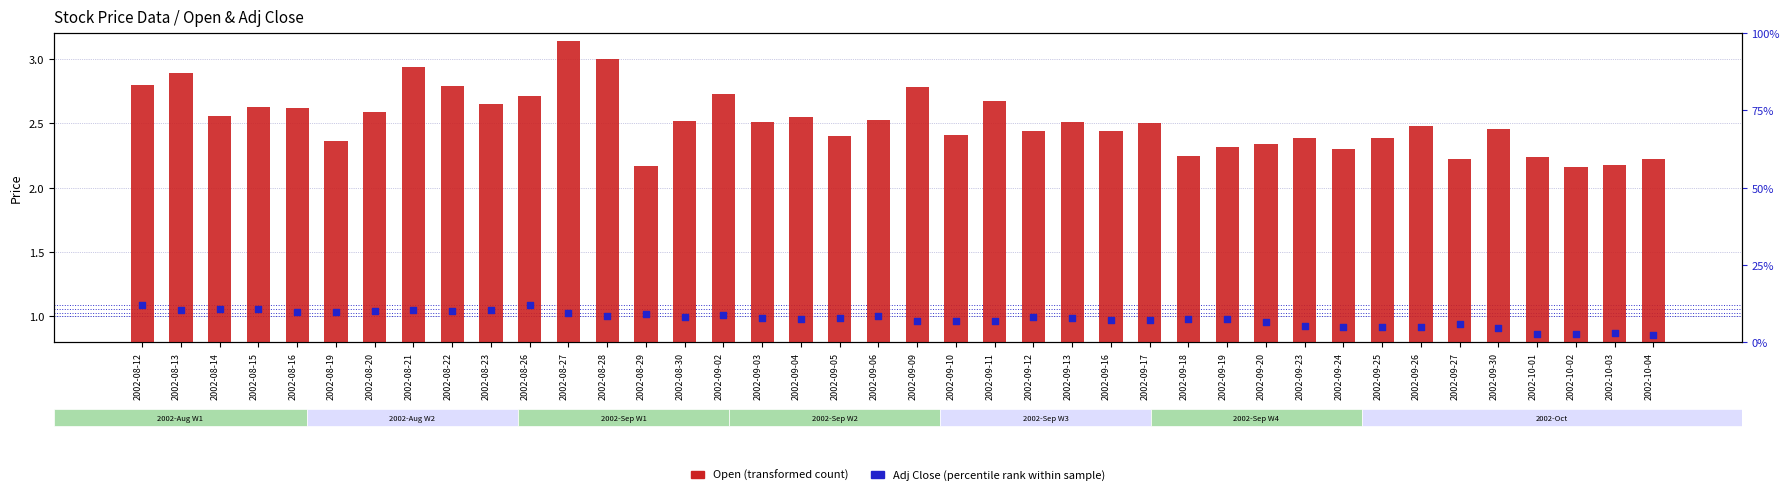

At which category is the sum across all series the highest?

2002-08-27